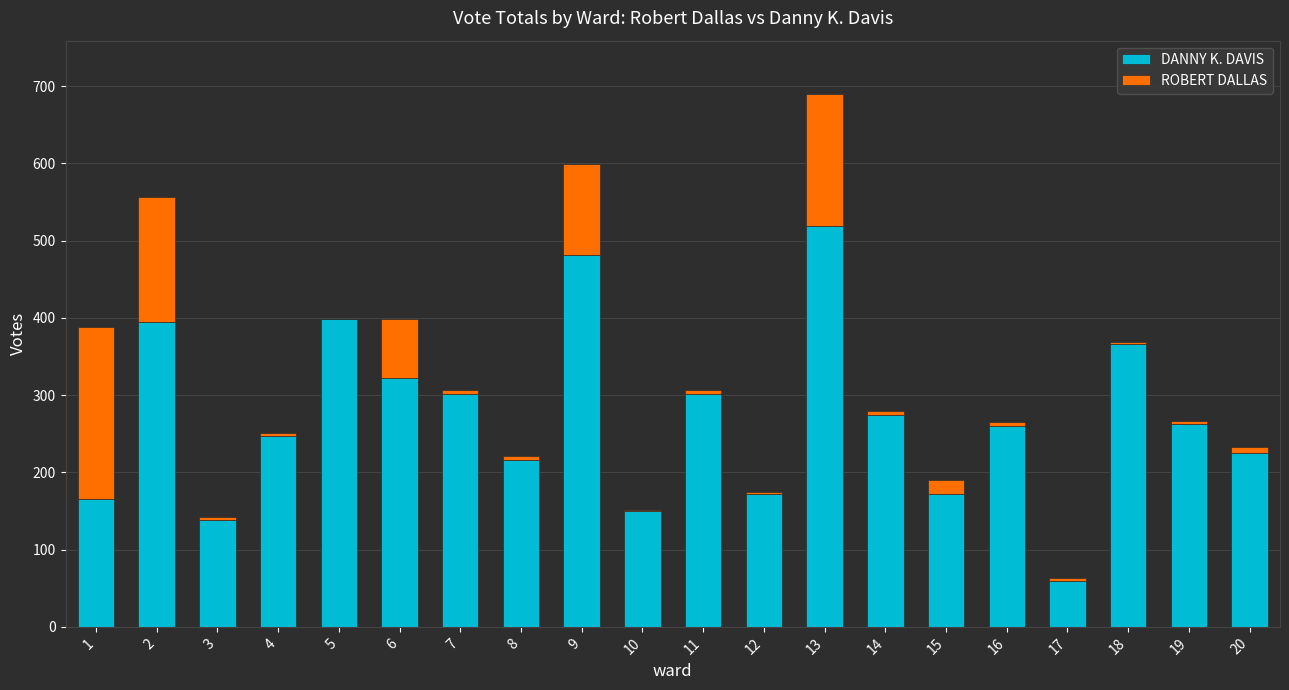

What is the sum of all DANNY K. DAVIS values?

5425